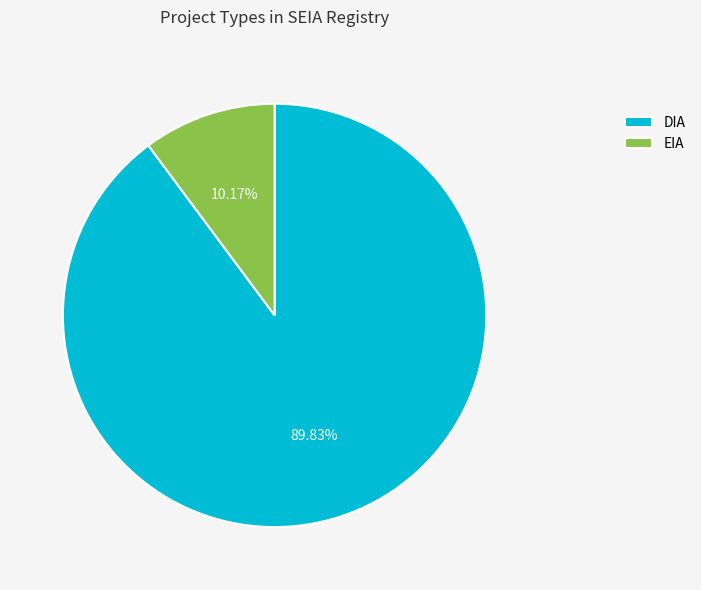

To the nearest percent, what percentage of the pie is EIA?

10%